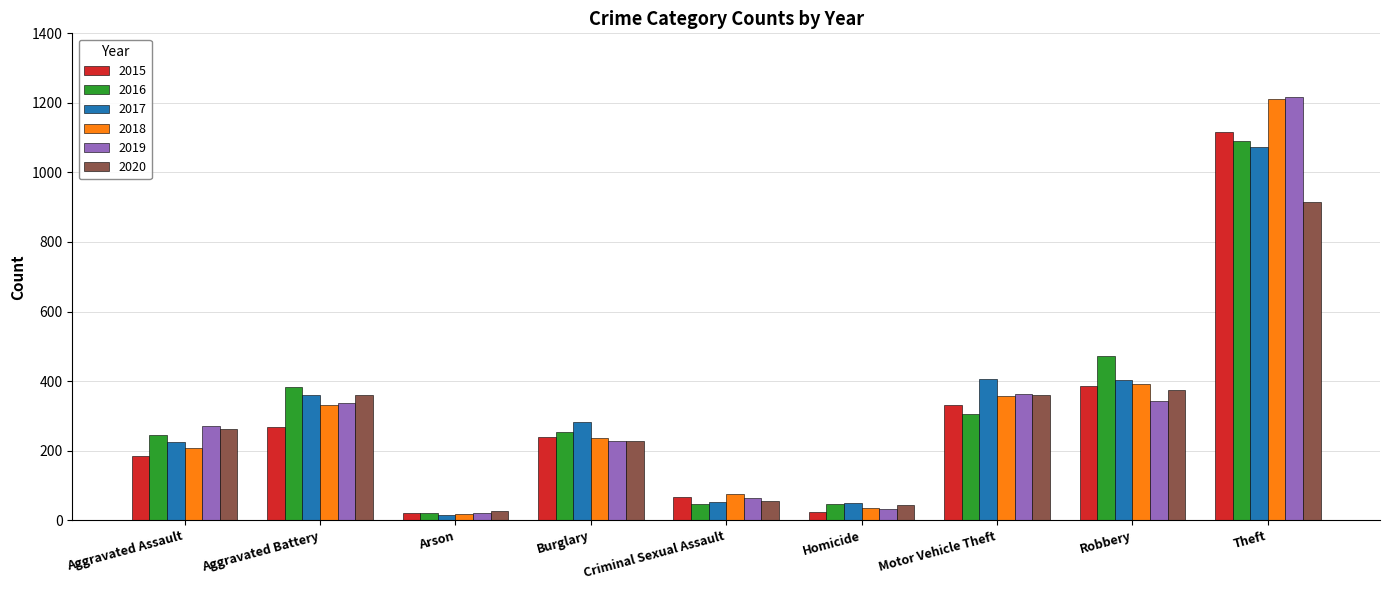

What is the average value of the 2017 series?

318